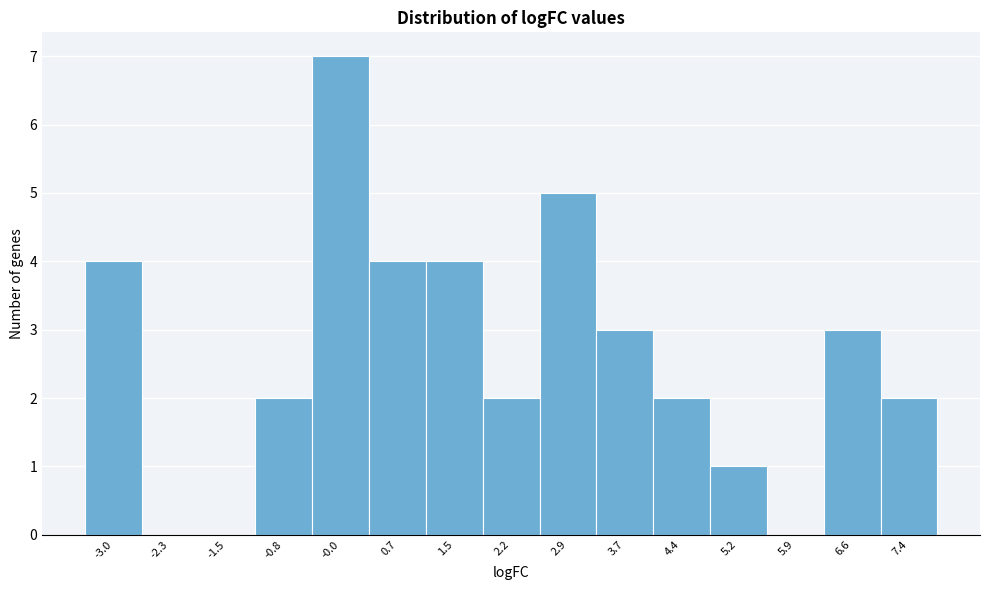

Reading left to right, transcribe all the data shown in this chart.

-3.0=4	-2.3=0	-1.5=0	-0.8=2	-0.0=7	0.7=4	1.5=4	2.2=2	2.9=5	3.7=3	4.4=2	5.2=1	5.9=0	6.6=3	7.4=2